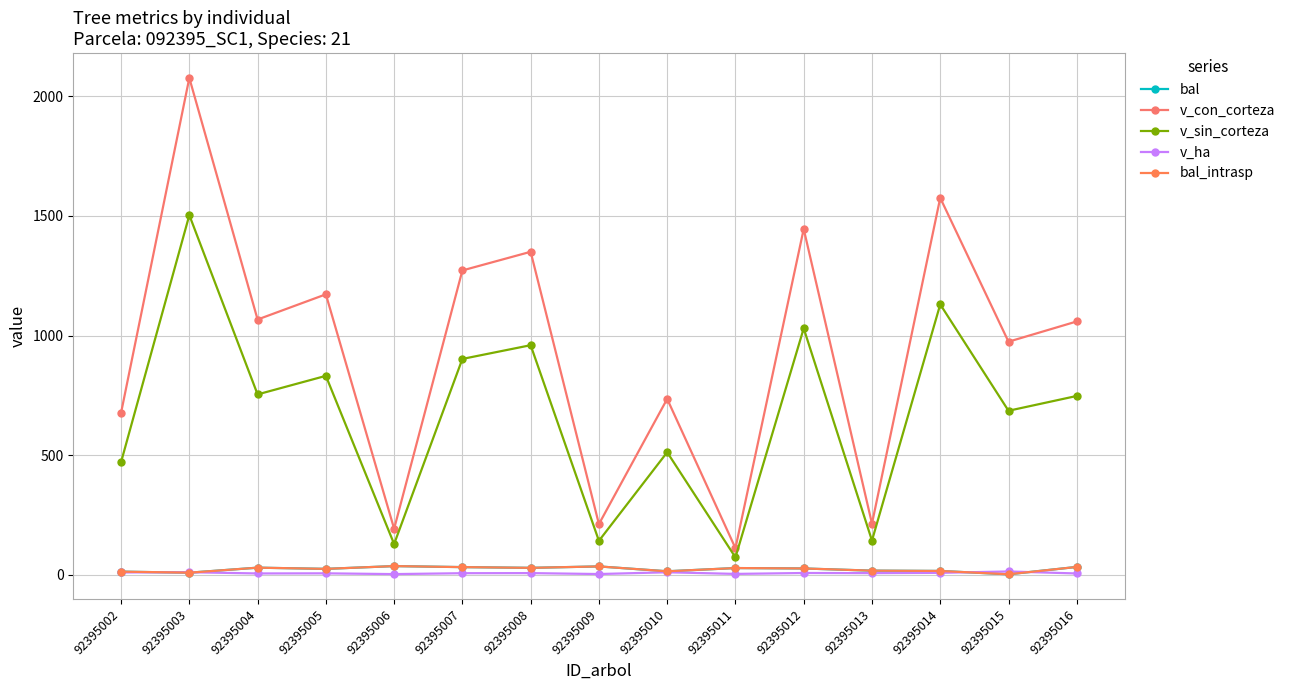

What is the greatest value displayed?

2077.0